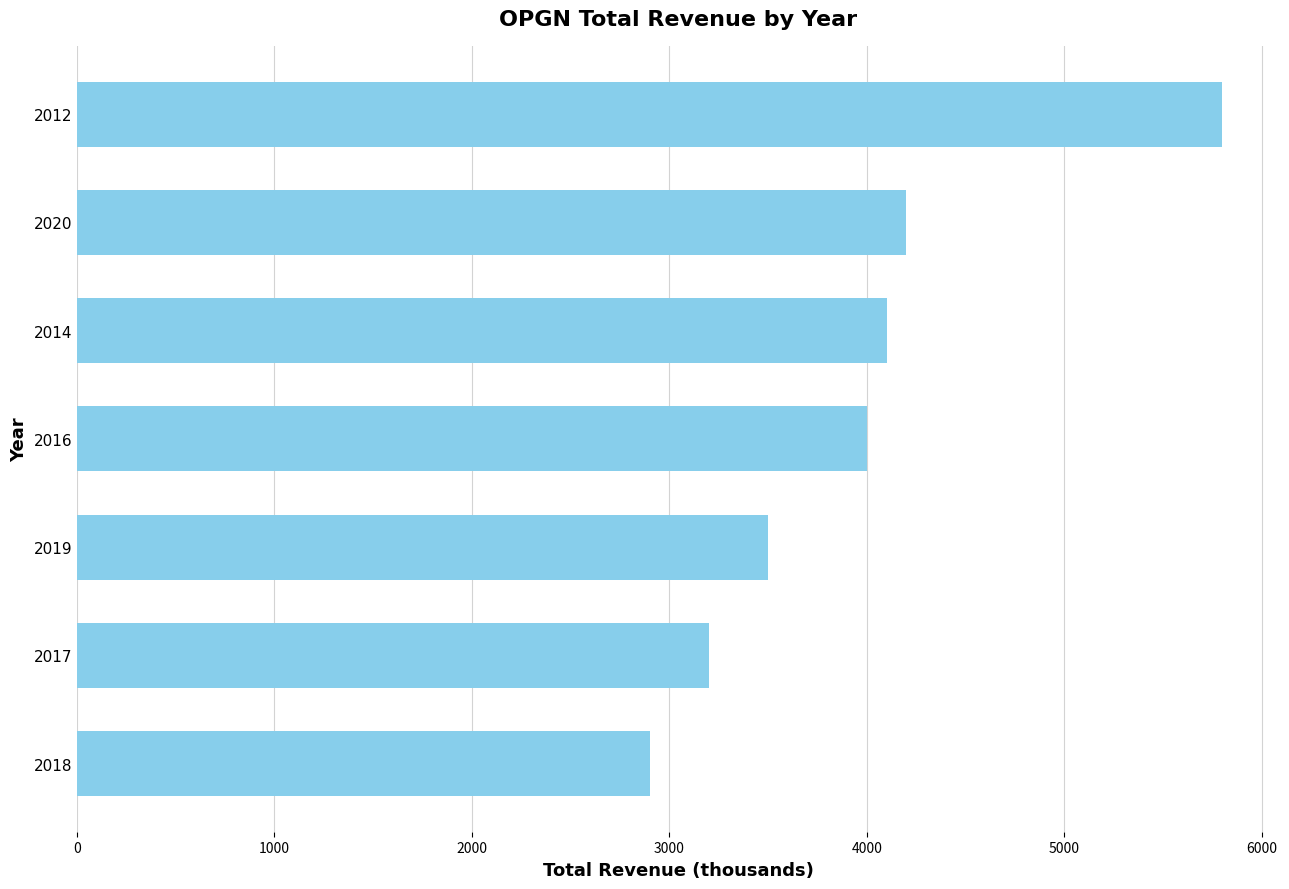

What is the minimum value shown in the chart?

2900